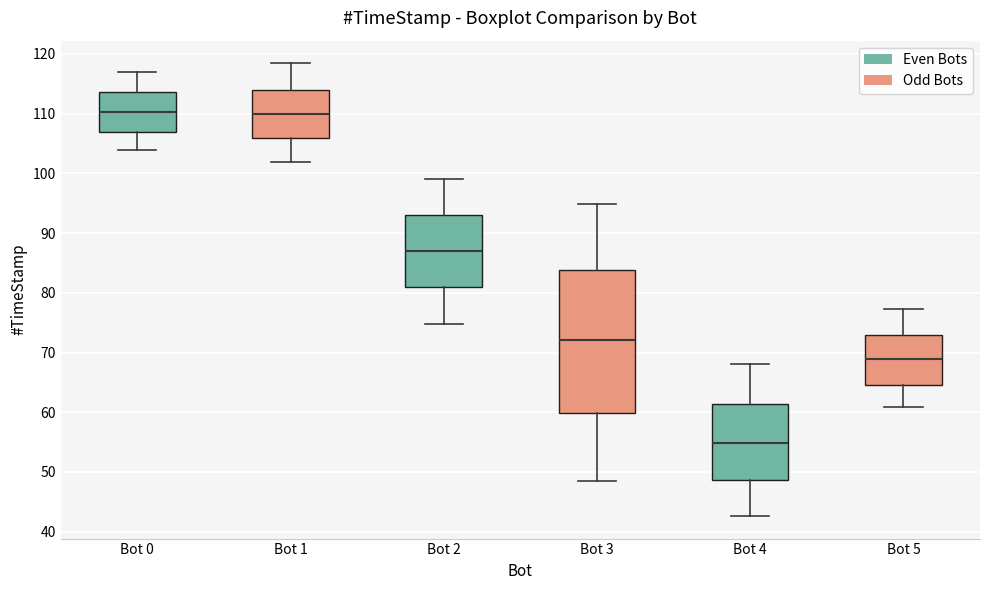

Where does the lower whisker of the box for Bot 2 end on the y-axis? The values are not printed on the chart, so give them approximately, as read against the axis.

75